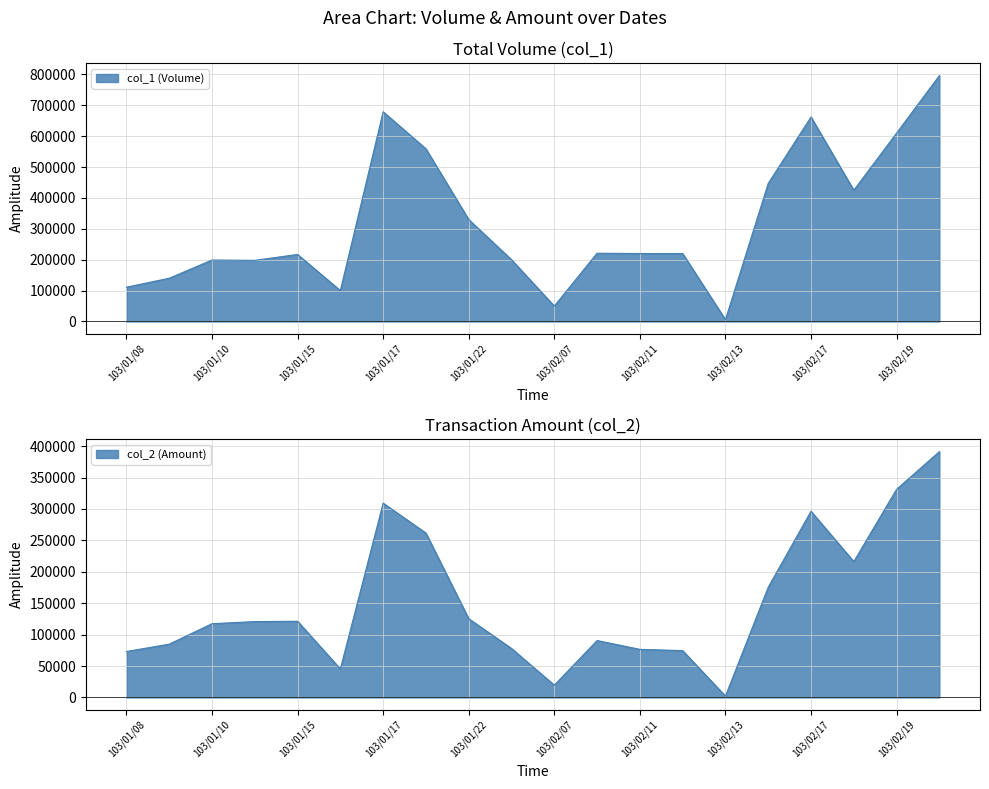

Which category has the highest value in the col_2 series?

19